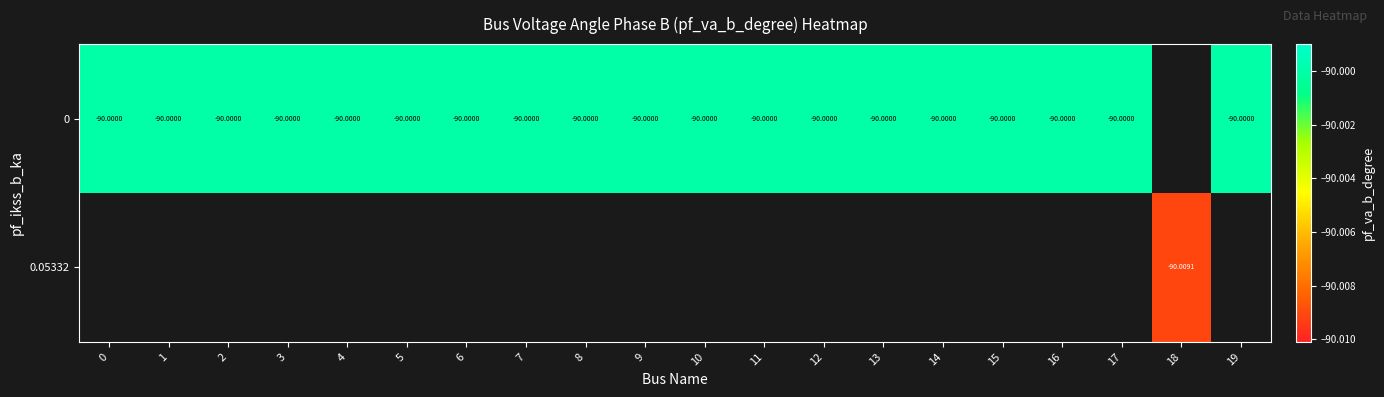

The row_0 series shows -38.7 at 7. True or false?

False